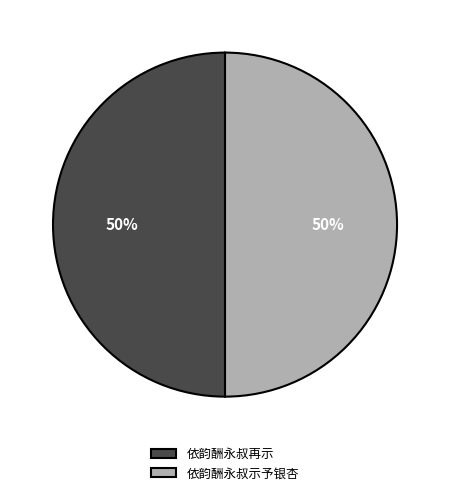

How many slices are in this pie chart?

2